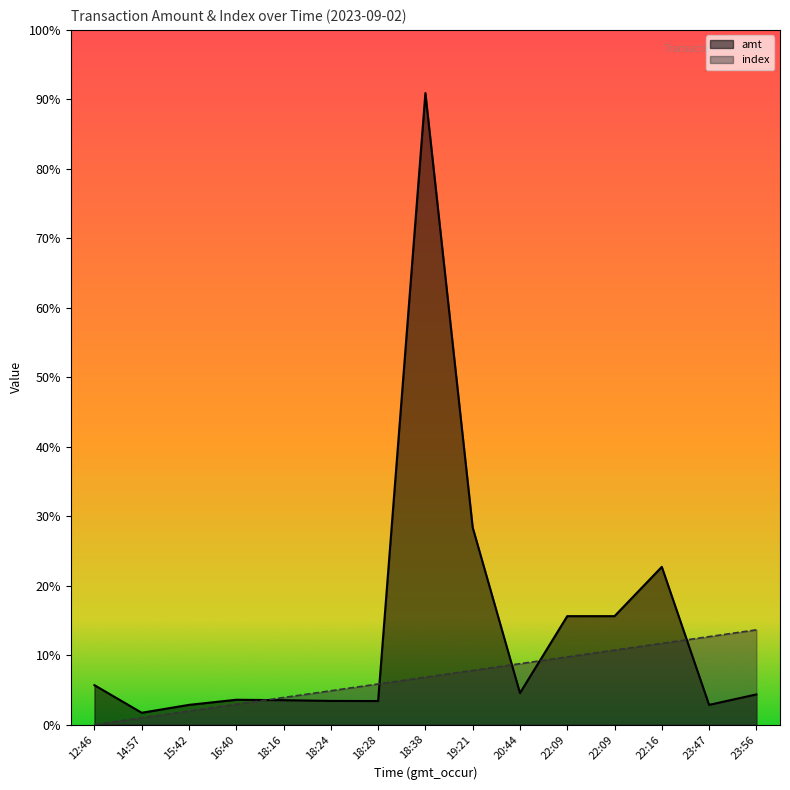

True or false: amt has more than 0 interior local peaks.

True